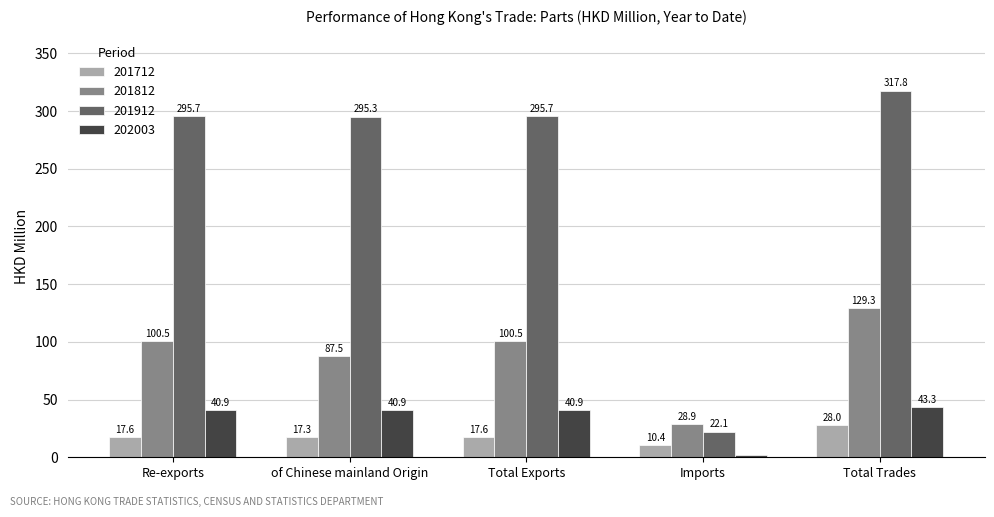

Rank the series by their maximum value, from lowest to highest.

201712, 202003, 201812, 201912